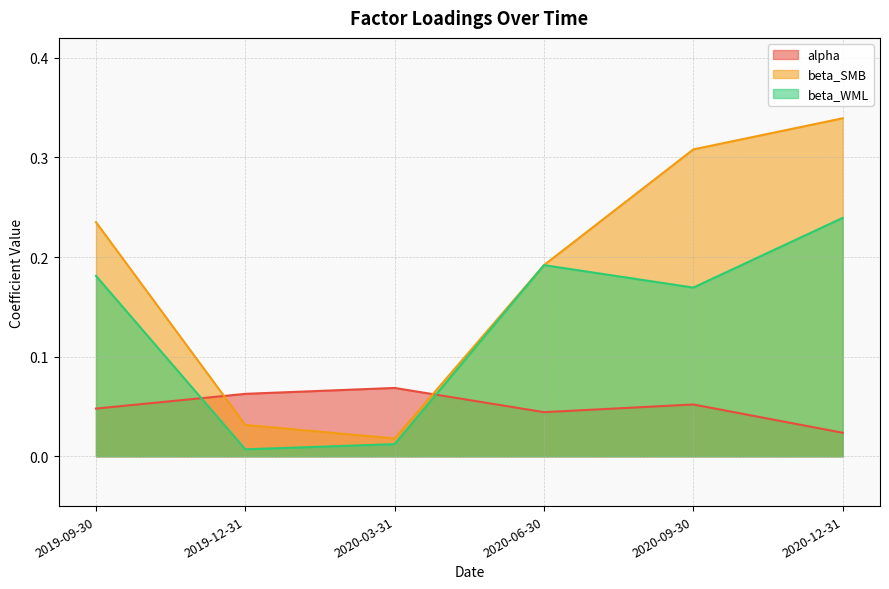

What is the total value across all series at 2020-06-30?

0.4